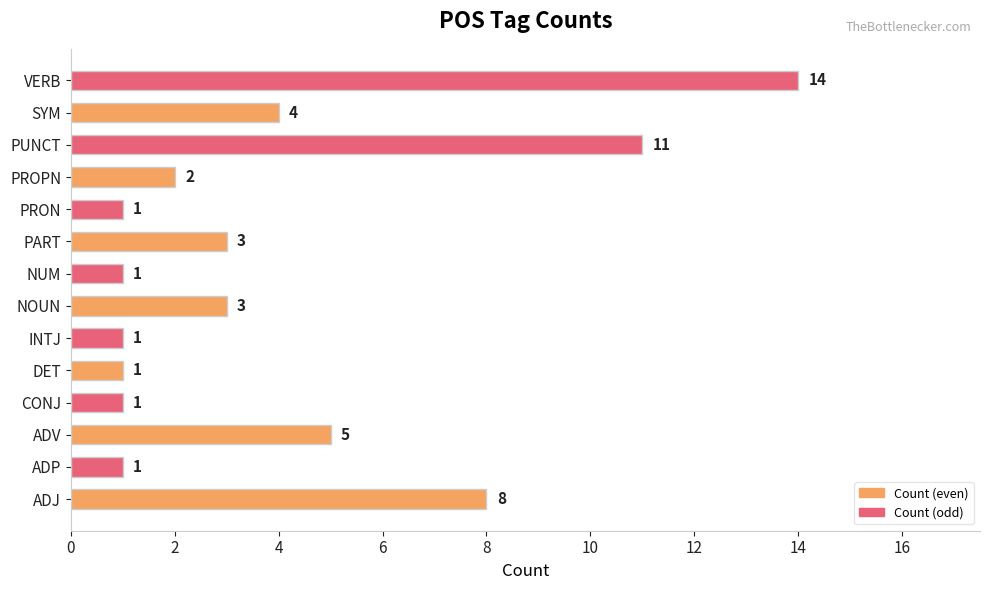

True or false: the data shows 4 at PUNCT.

False